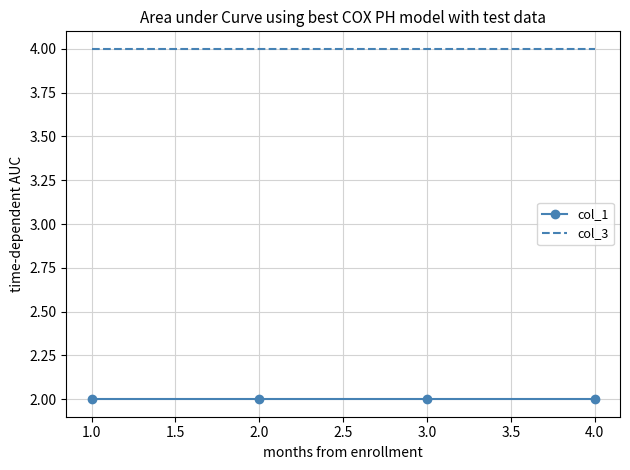

How many distinct data groups are displayed?

2